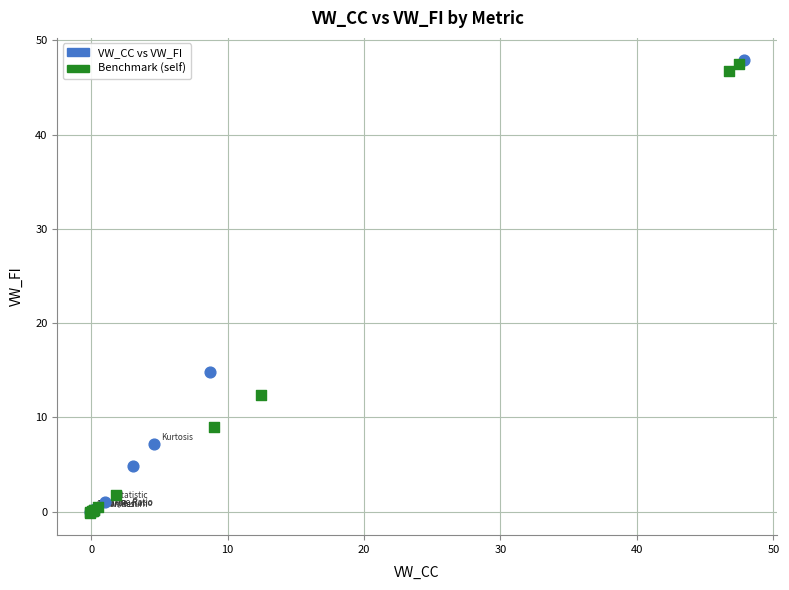

What are all the series names shown in the legend?

VW_CC vs VW_FI, Benchmark (self)